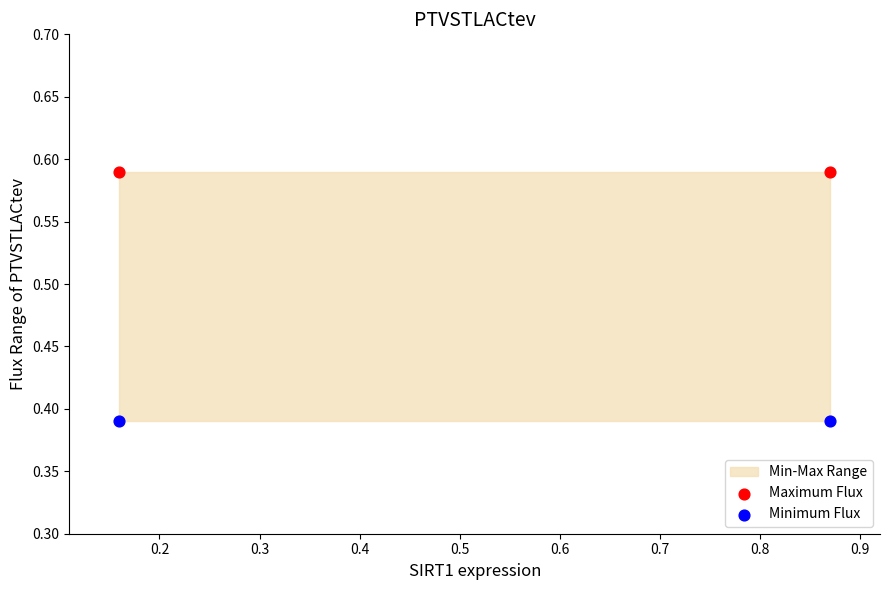

Across all data points, what is the average Y value?

0.5